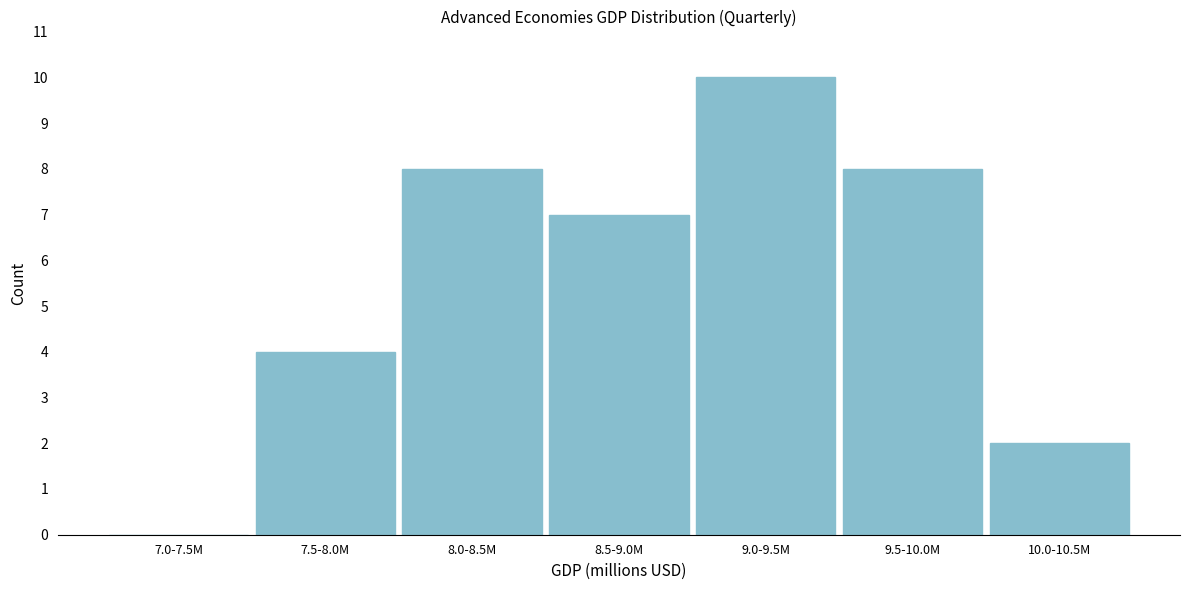

Reading right to left, transcribe all the data shown in this chart.

10.0-10.5M=2	9.5-10.0M=8	9.0-9.5M=10	8.5-9.0M=7	8.0-8.5M=8	7.5-8.0M=4	7.0-7.5M=0